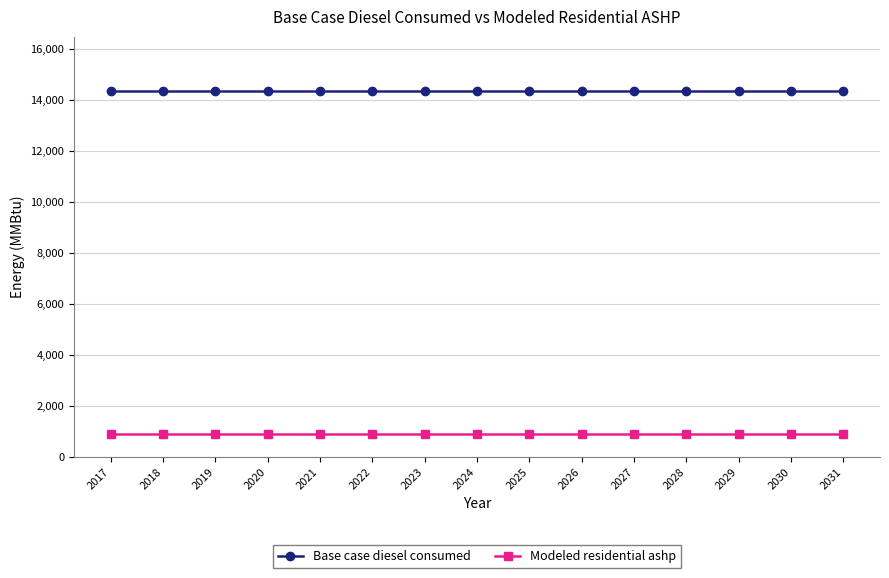

Is the value of Base case diesel consumed at 2022 greater than the value of Modeled residential ashp at 2021?

Yes